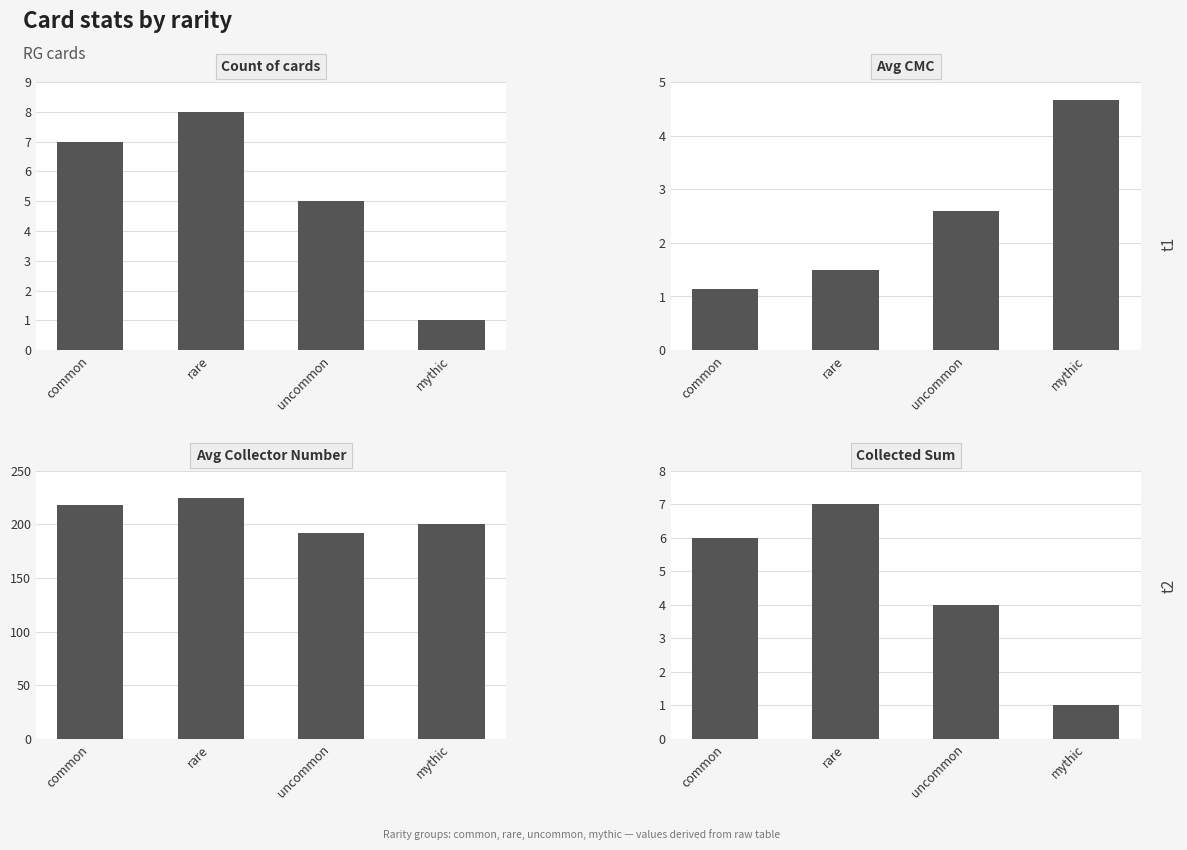

Is it true that Avg Collector Number equals 224.6 at rare?

True